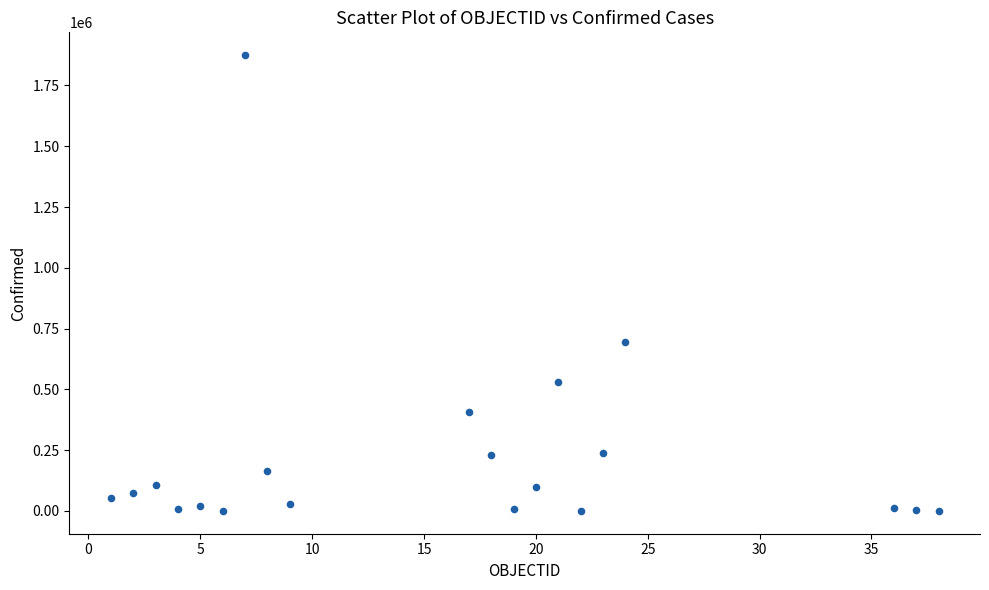

What Y value in the scatter plot is closest to 937501?

693666